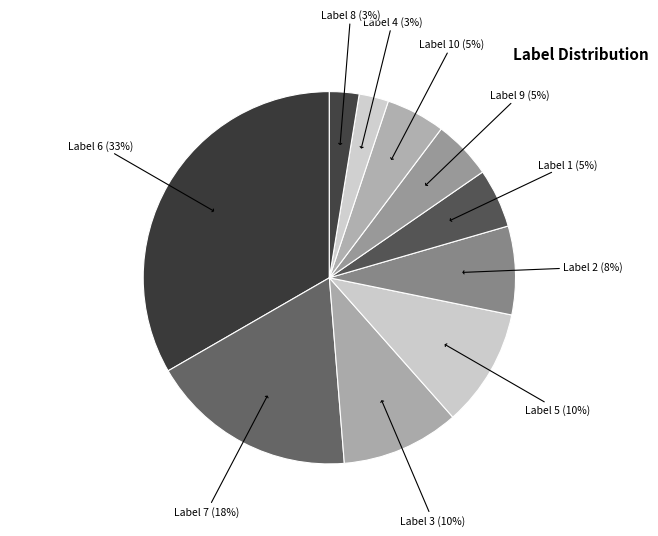

True or false: Label 10 (5%) accounts for 5% of the total.

True